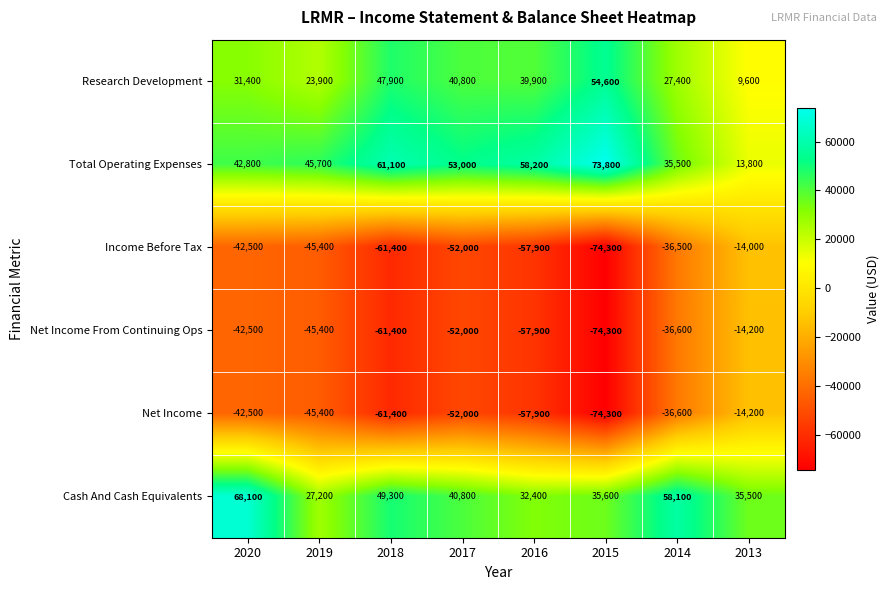

What is the difference between the Research Development values at 2013 and 2016?

30300